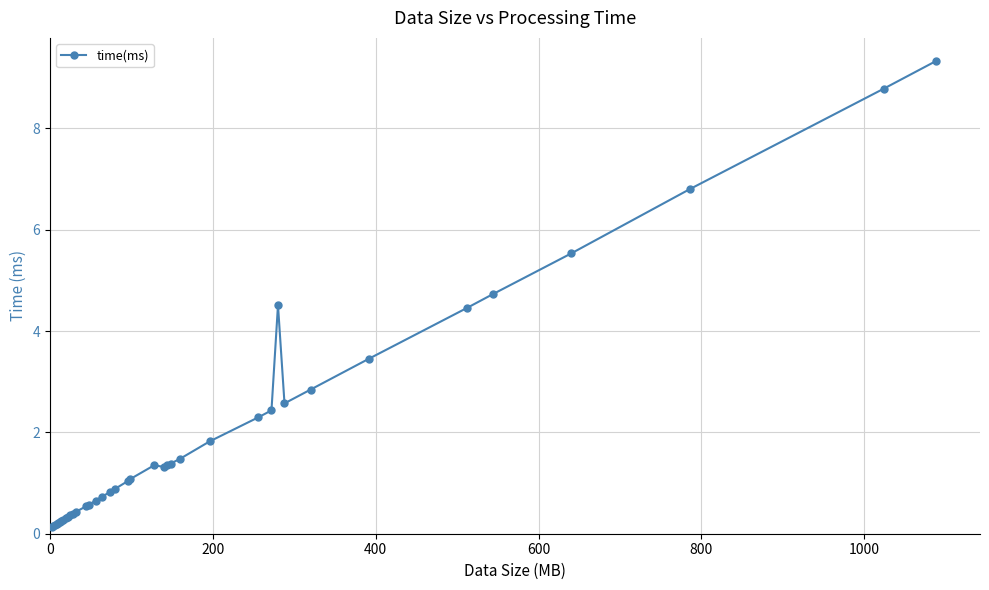

What is the greatest value displayed?

9.3